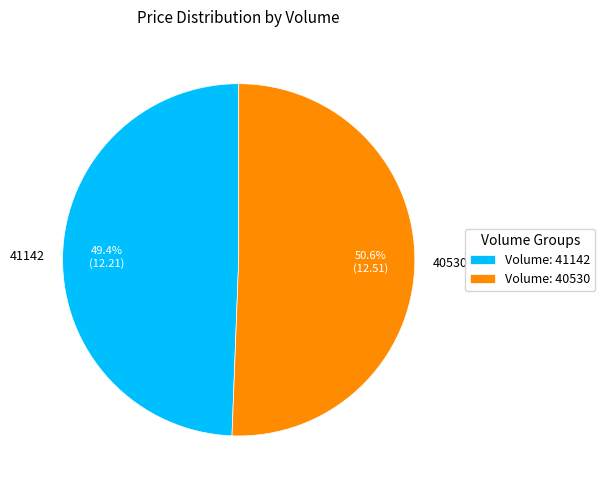

Rank the categories by value from highest to lowest.

40530, 41142